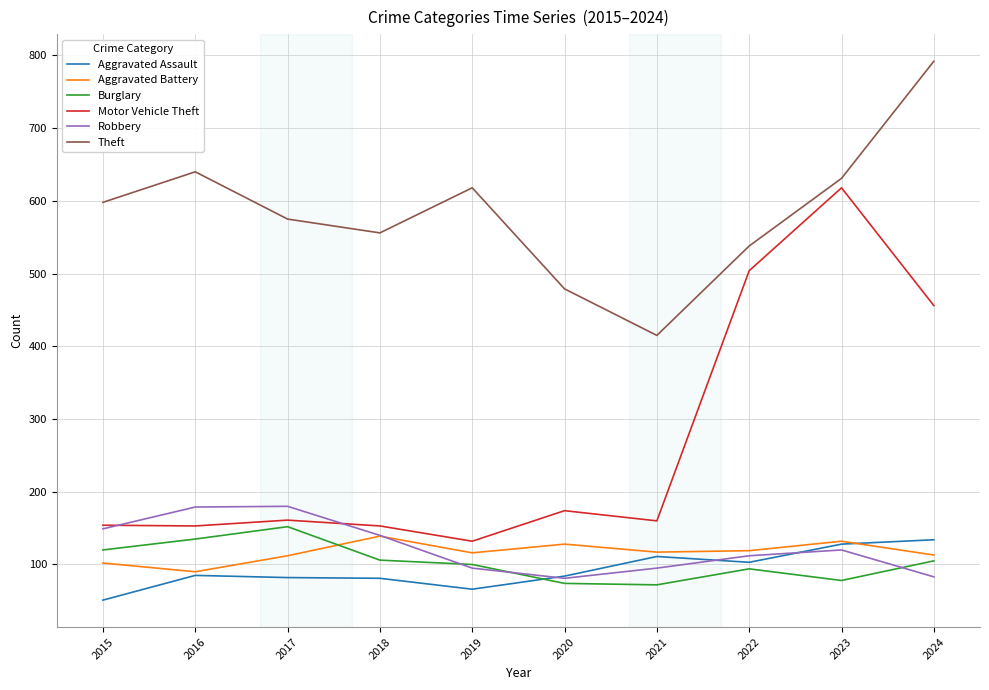

What are all the series names shown in the legend?

Aggravated Assault, Aggravated Battery, Burglary, Motor Vehicle Theft, Robbery, Theft